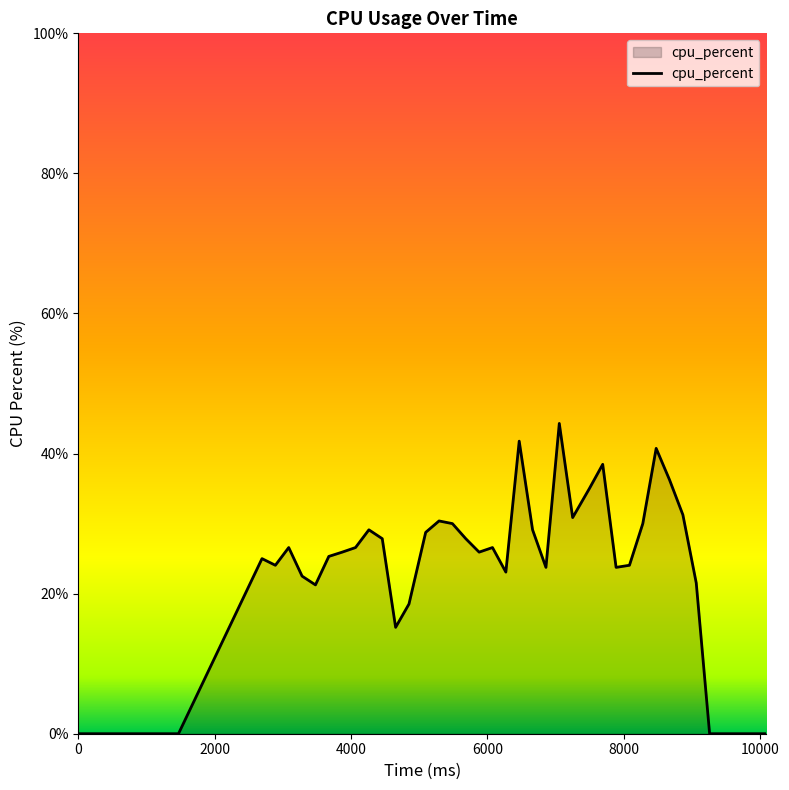

Does the chart have visible grid lines?

No